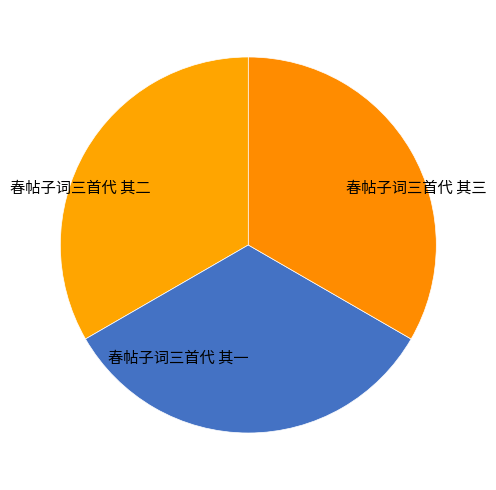

Is it true that 春帖子词三首代 其三 is 33% of the pie?

True